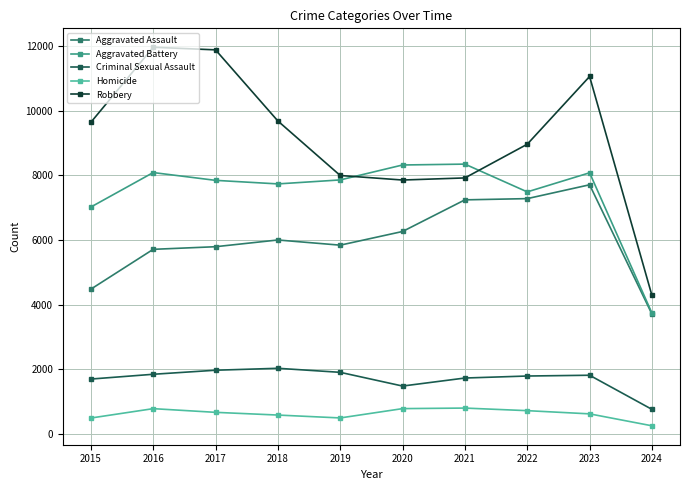

Which series has the widest spread of values?

Robbery